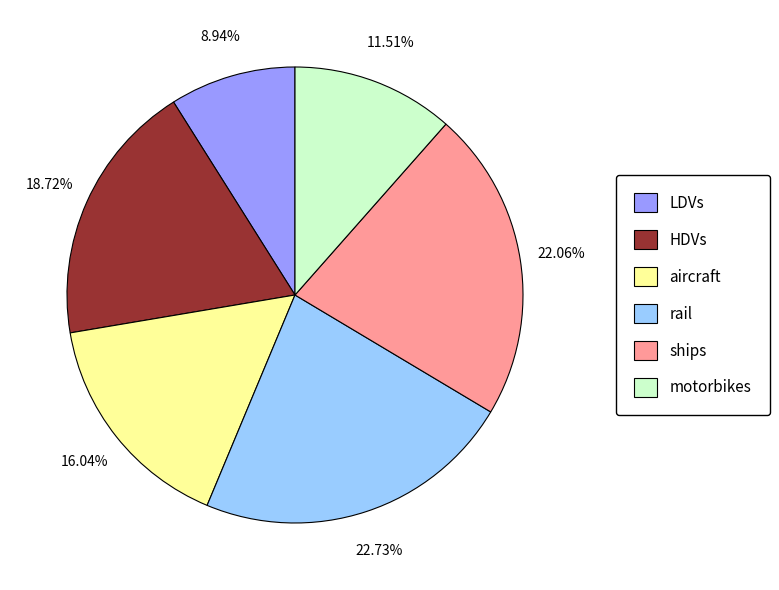

Which has a higher value, motorbikes or LDVs?

motorbikes